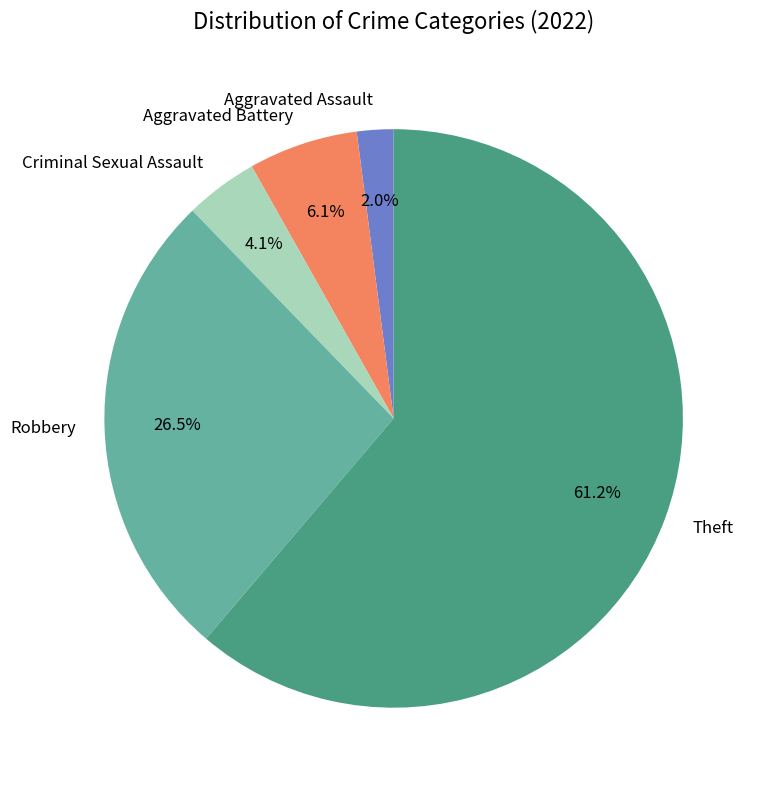

Which category has the smallest portion of the pie?

Aggravated Assault